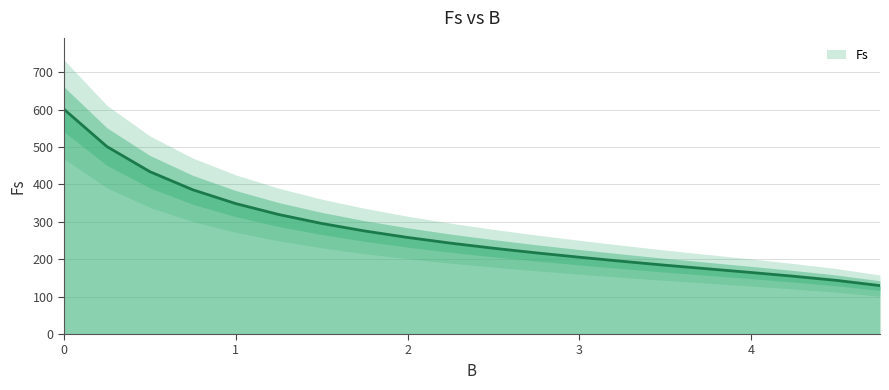

What is the value of the 19th point from the left?

143.3